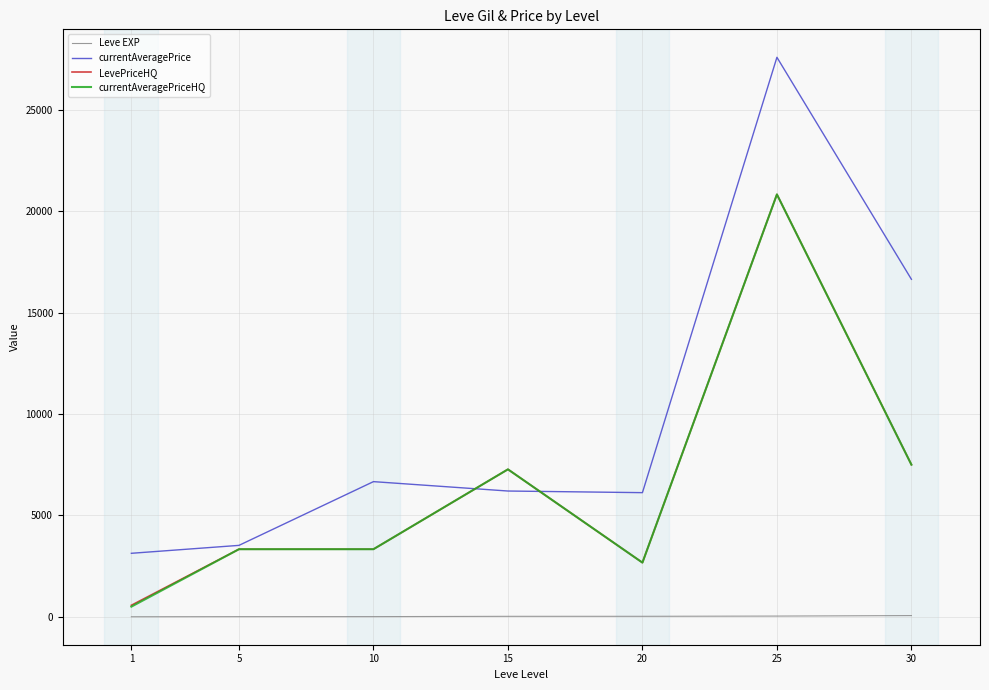

Is the value of LevePriceHQ at 5 greater than the value of Leve EXP at 1?

Yes